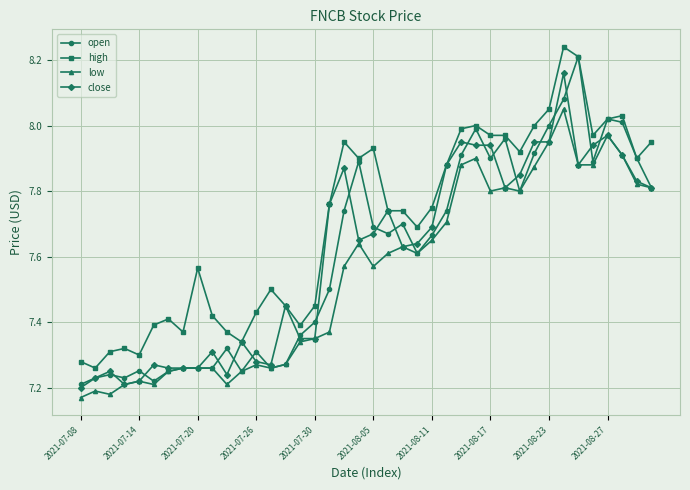

Which series has the largest total across all categories?

high